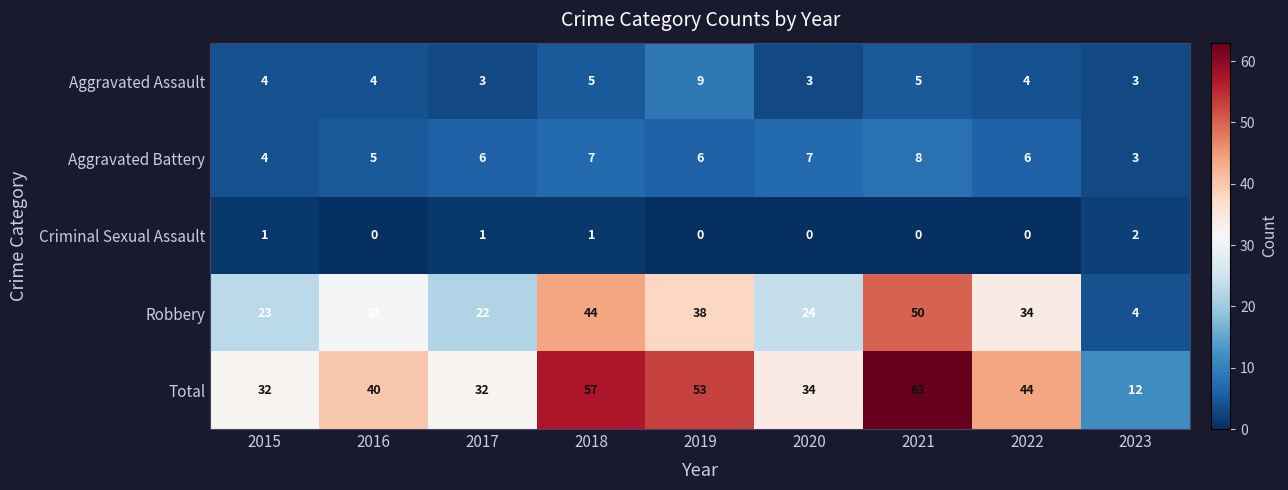

What is the sum of the Aggravated Battery values at 2023 and 2019?

9